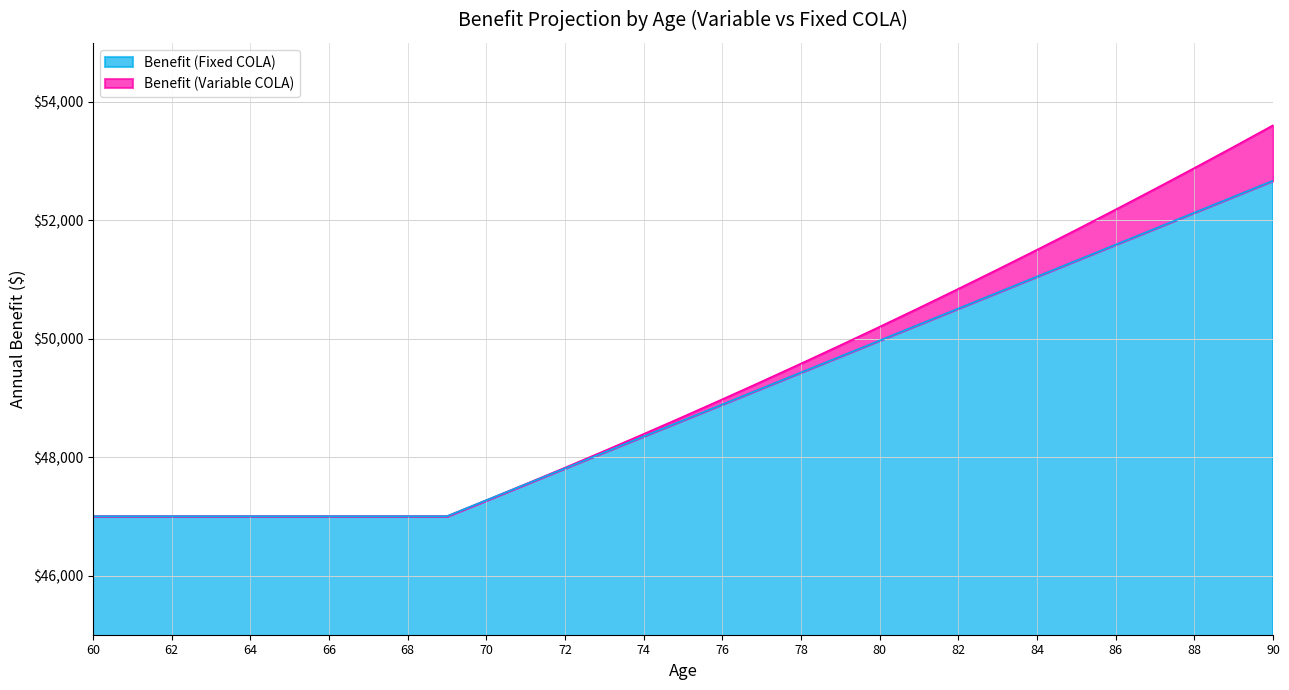

Which series has the widest spread of values?

Benefit (Variable COLA)